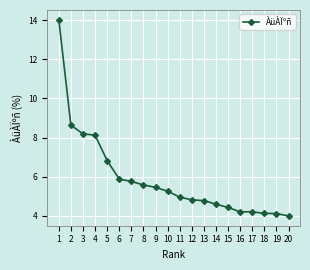

What is the value of the 6th point from the left?

5.9